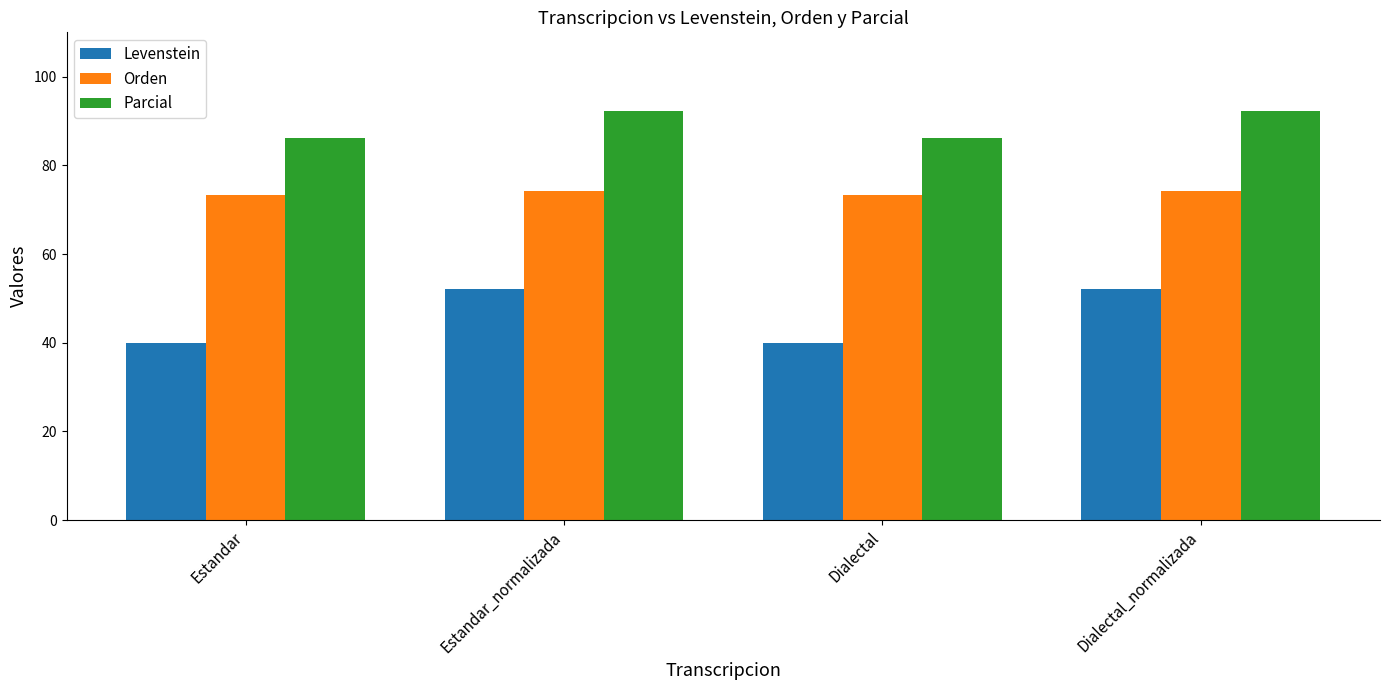

What is the maximum value for Levenstein?

52.0